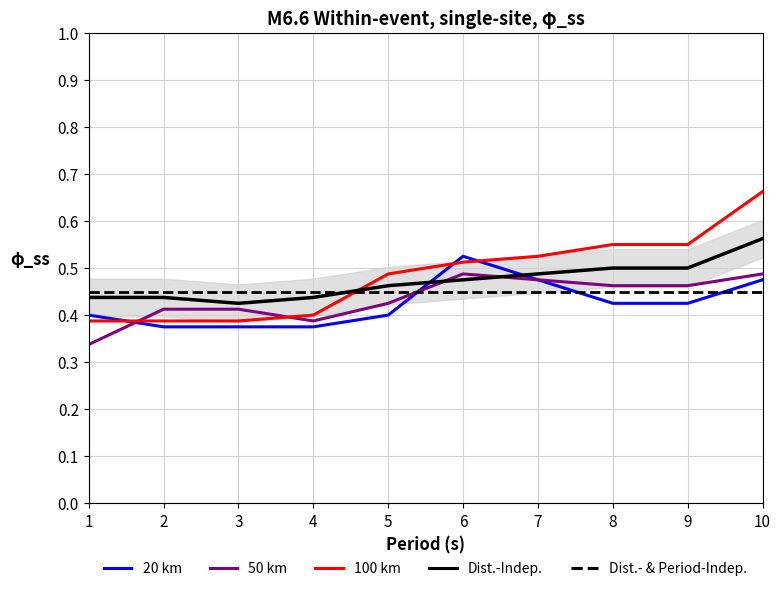

Which series has the largest total across all categories?

100 km